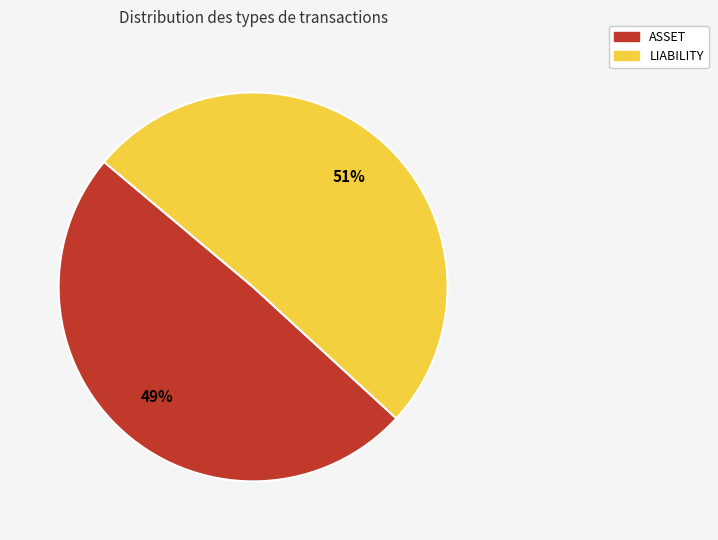

Between ASSET and LIABILITY, which is larger?

LIABILITY